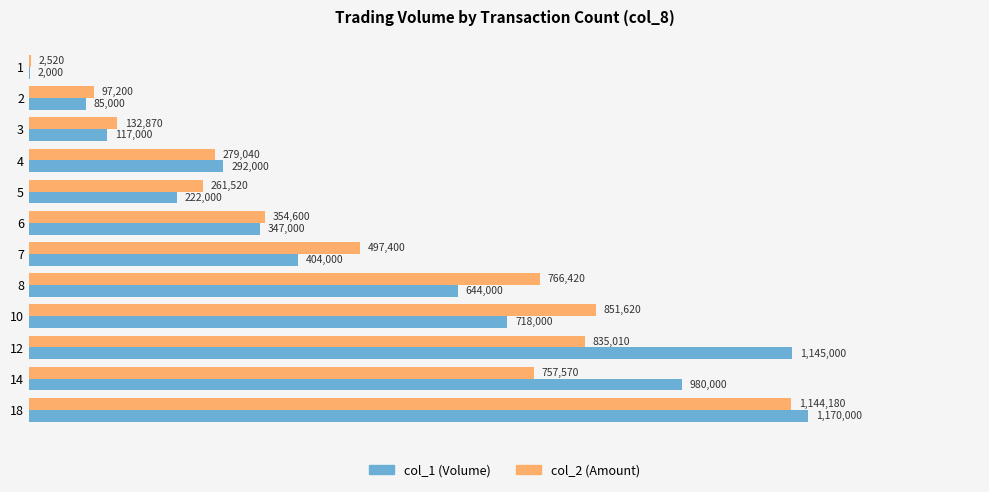

What is the maximum value shown in the chart?

1170000